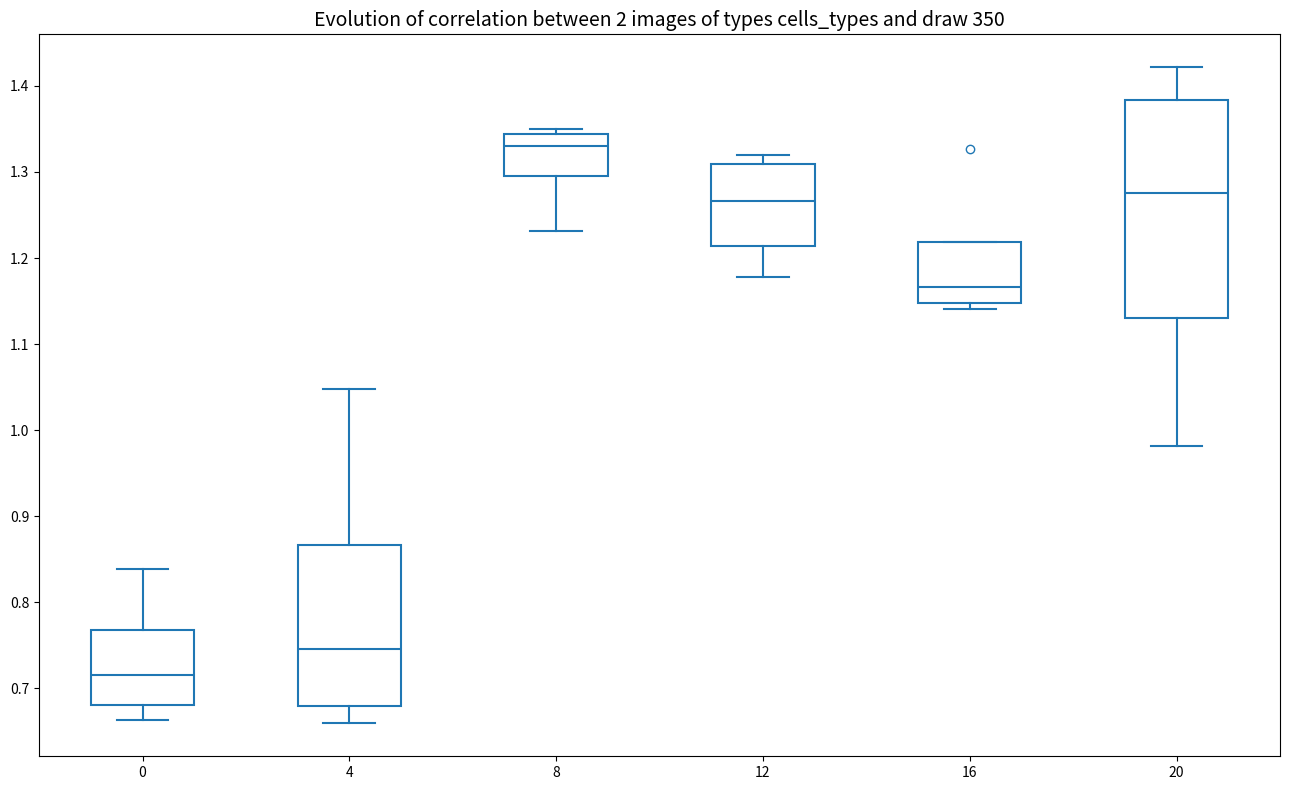

Which box's median line is the highest?

8